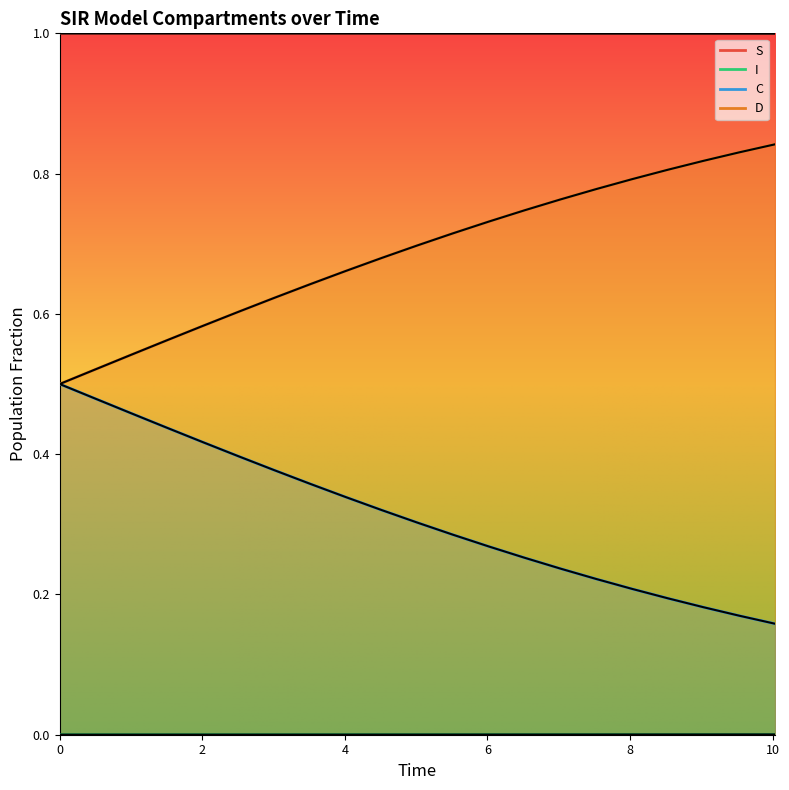

True or false: C and S intersect in this chart.

False